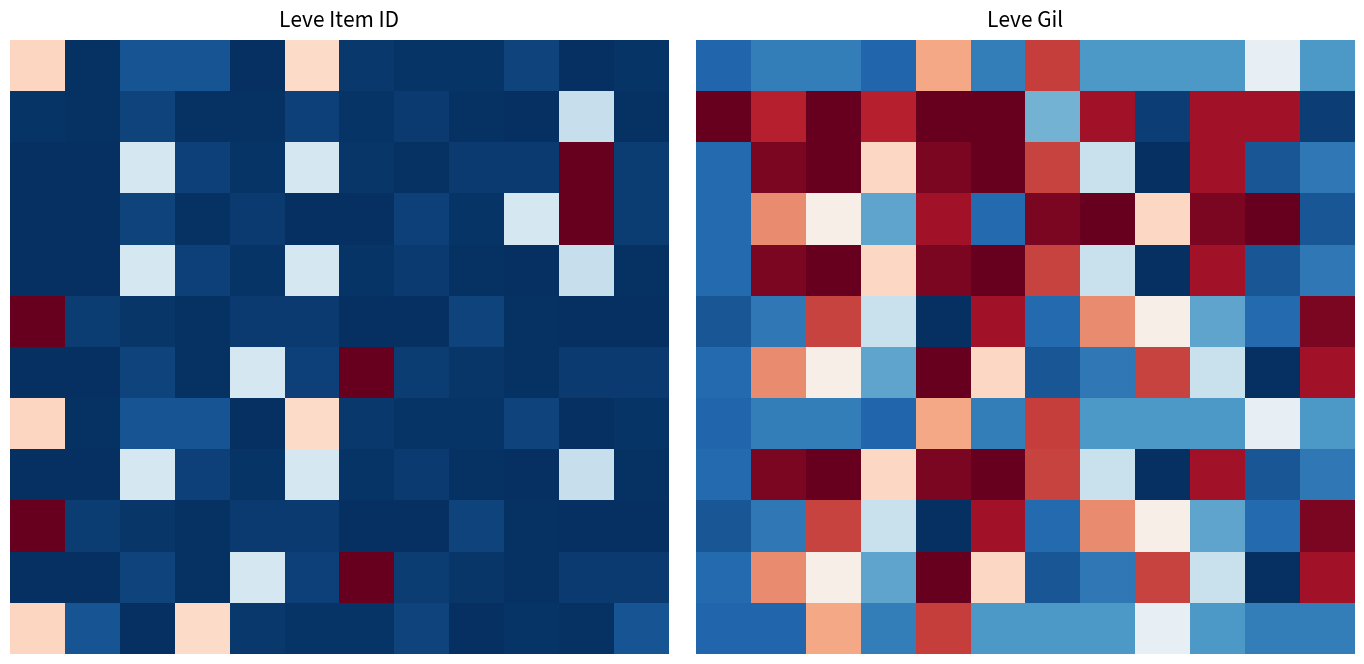

What is the spread (max minus min) of values at 8?

820